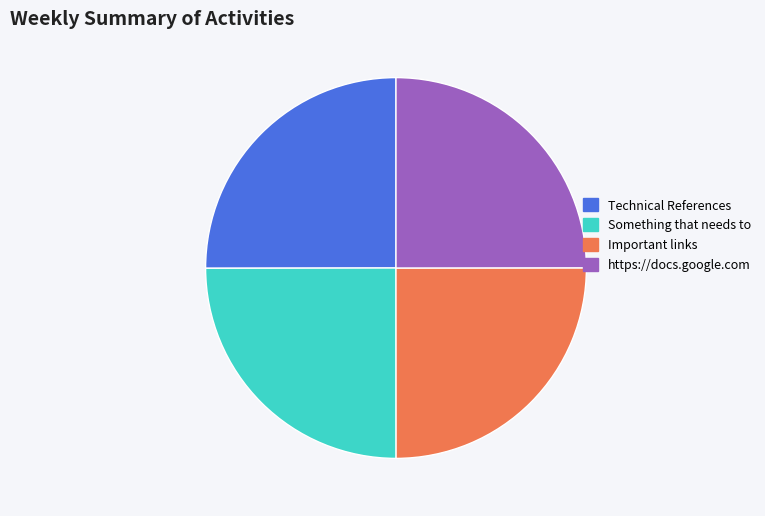

How many segments does this pie chart have?

4